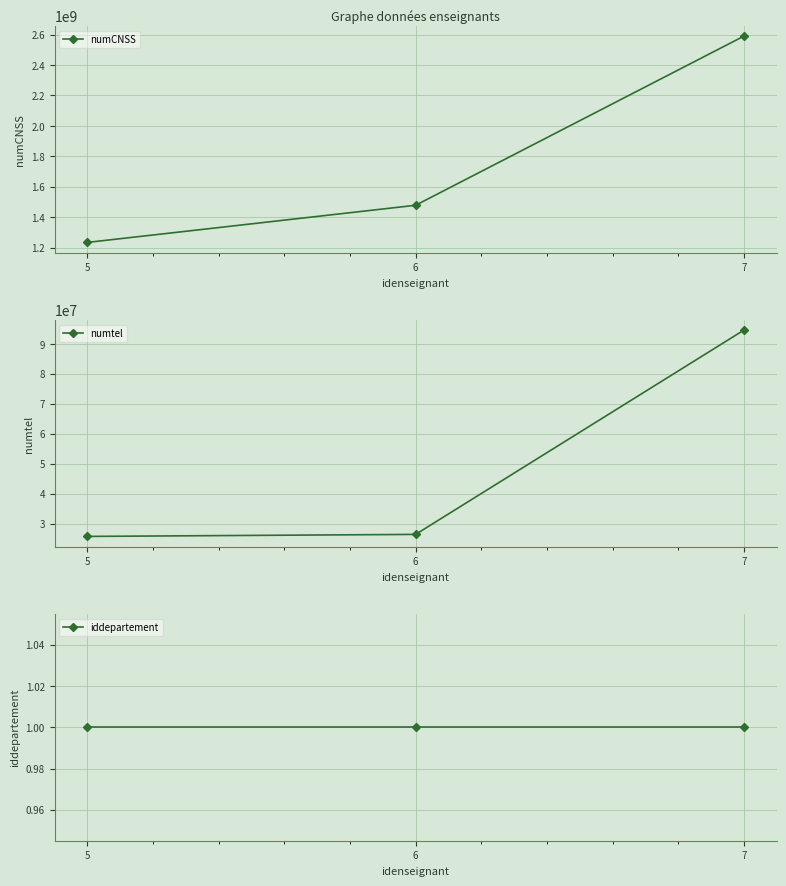

True or false: numCNSS has a value of 1234567896 at 5.

True